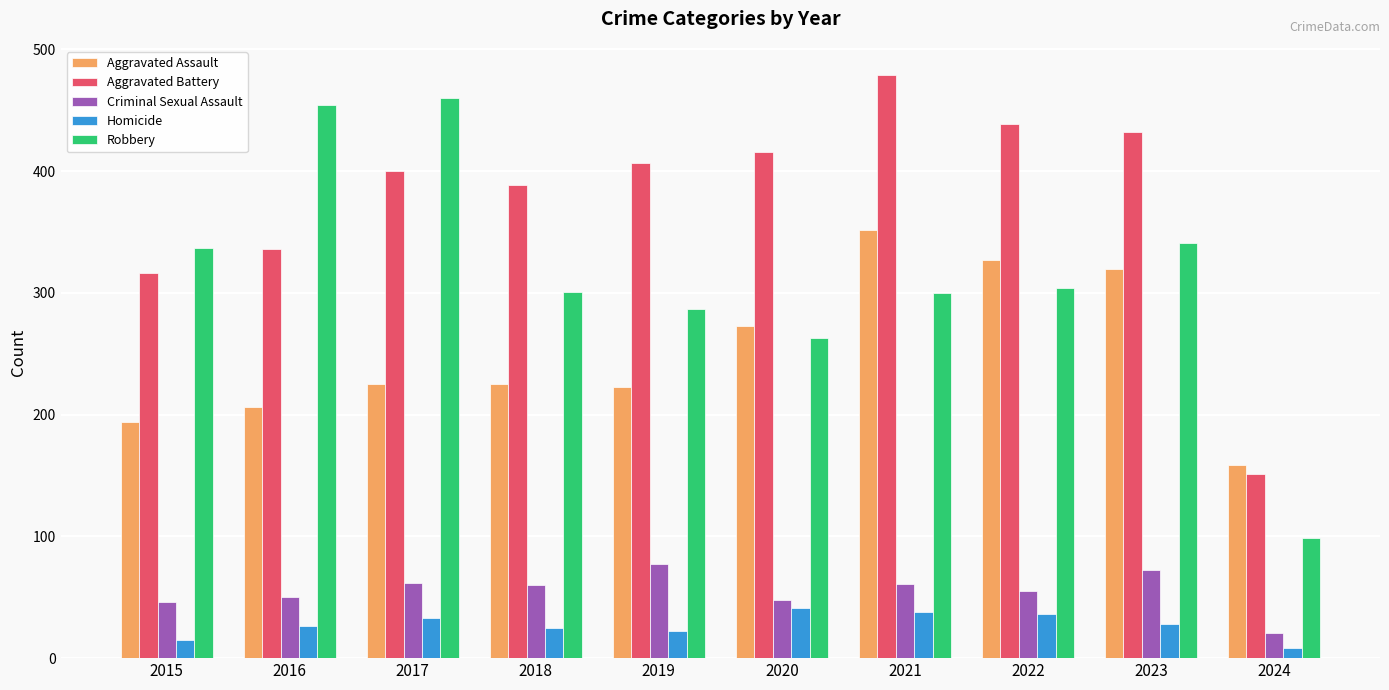

Is the value of Robbery at 2020 greater than the value of Aggravated Assault at 2022?

No